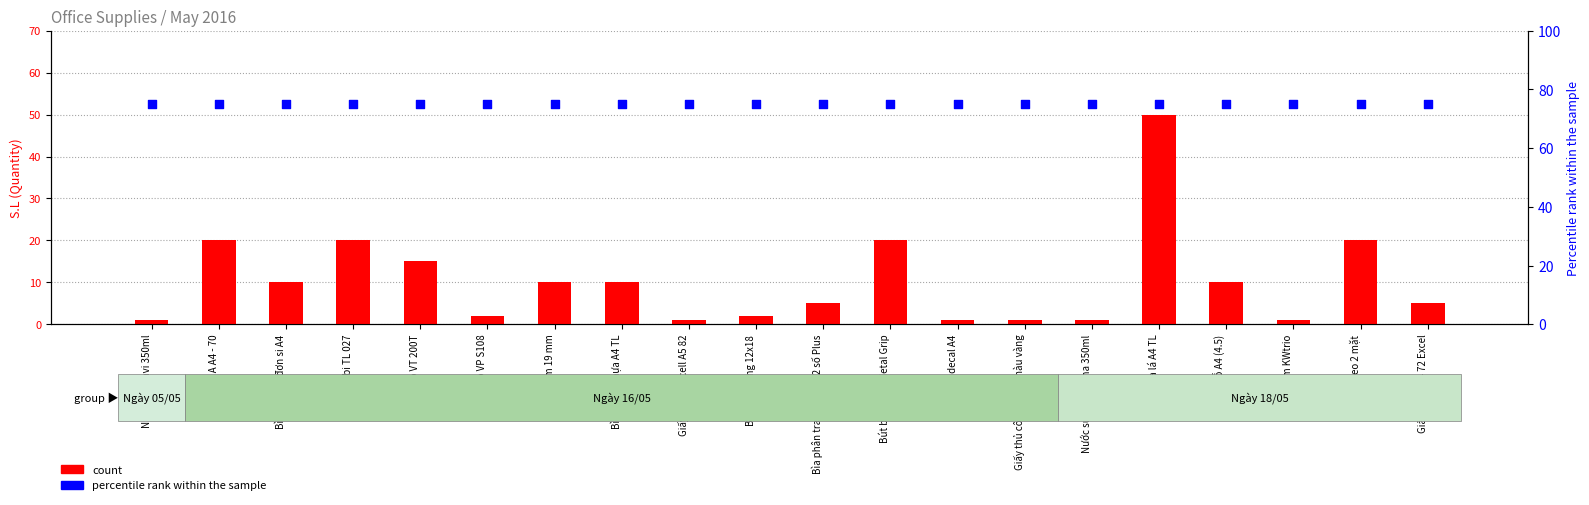

Which series has the largest total across all categories?

percentile rank within the sample